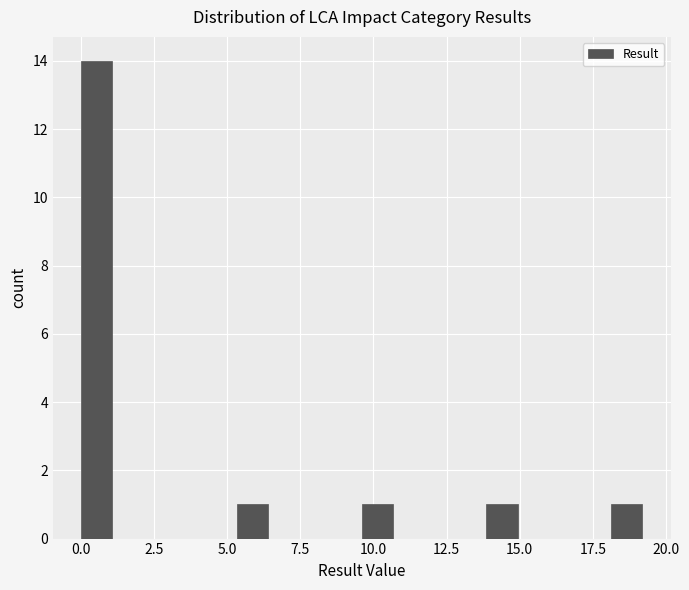

Read against the x-axis, roughly where is the centre of the tallest bar?

0.5